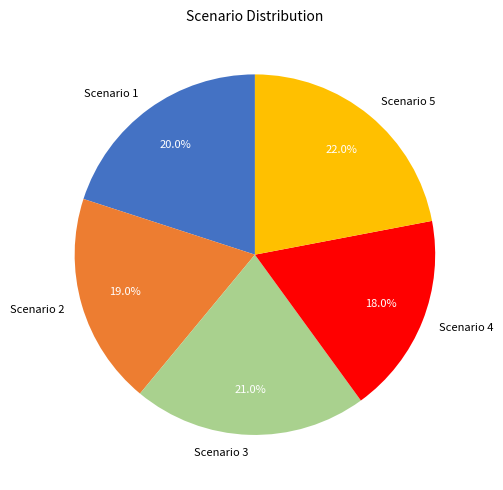

What portion of the pie excludes Scenario 4?

82.0%